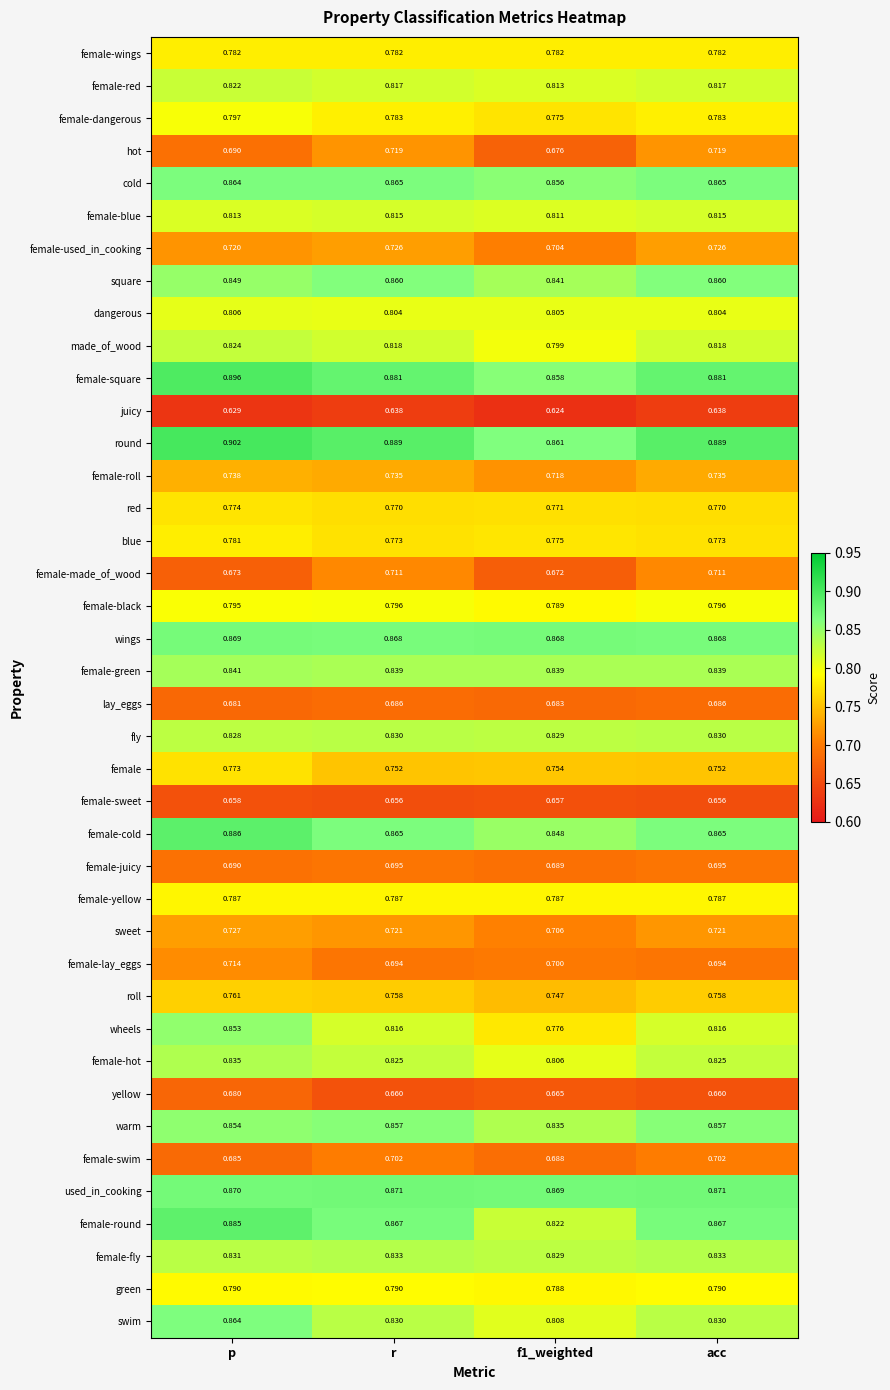

Which category has the highest value in the dangerous series?

p